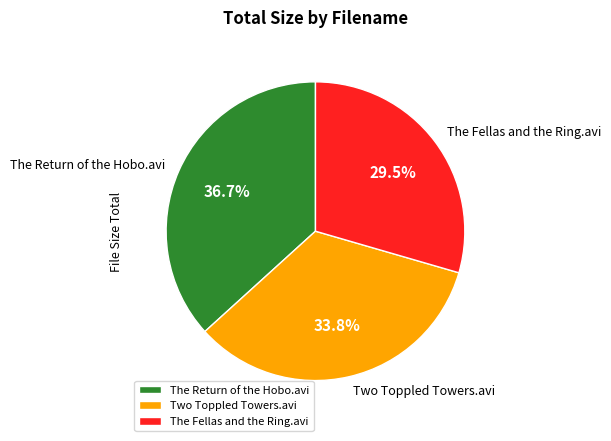

To the nearest percent, what is the difference between the largest and smallest slice percentages?

7%